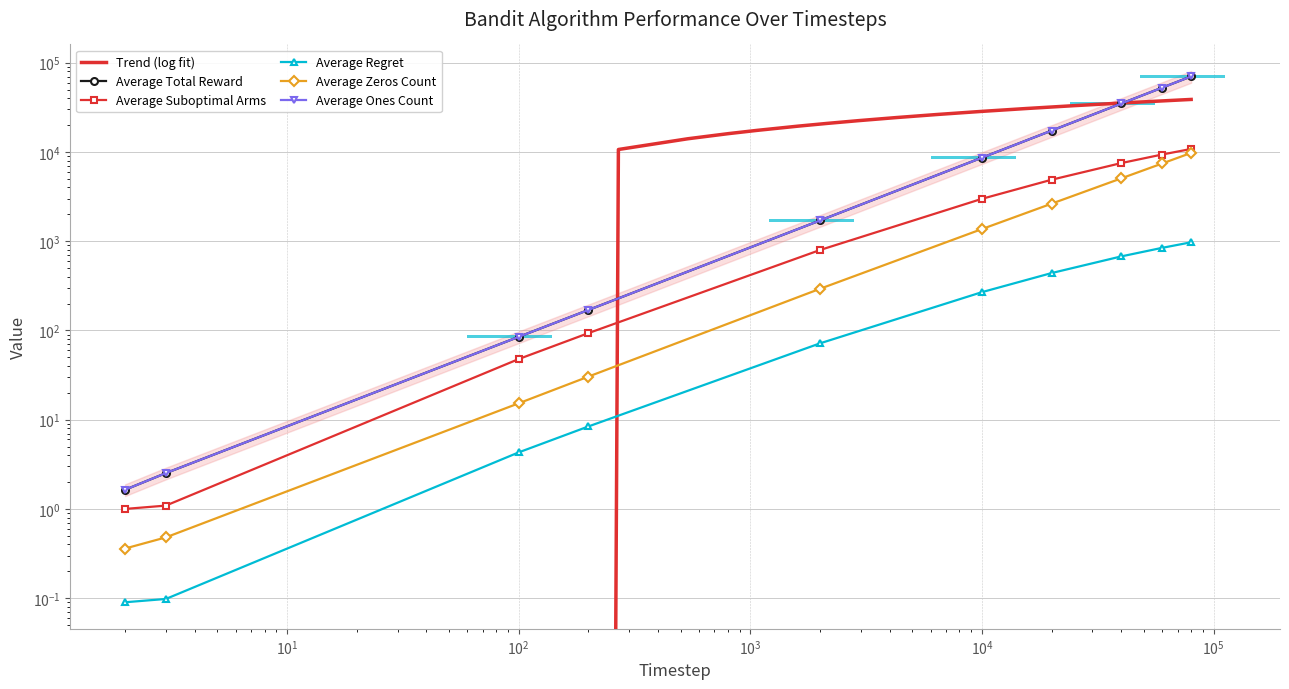

How many data points in Average Regret are above 268?

5